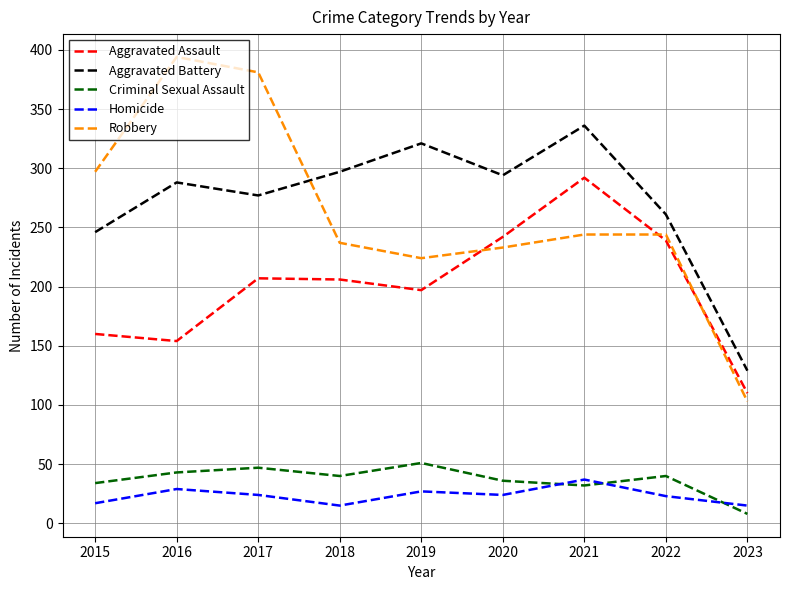

The value of Robbery at 2017 is 570. True or false?

False